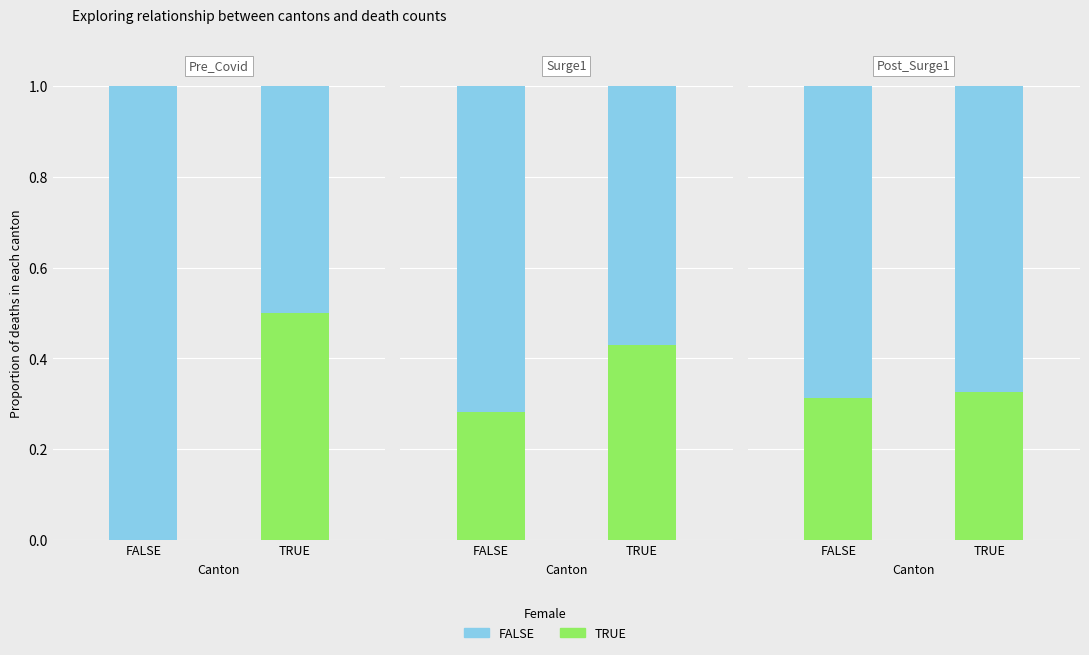

True or false: FALSE has a value of 0.4 at FALSE.

False